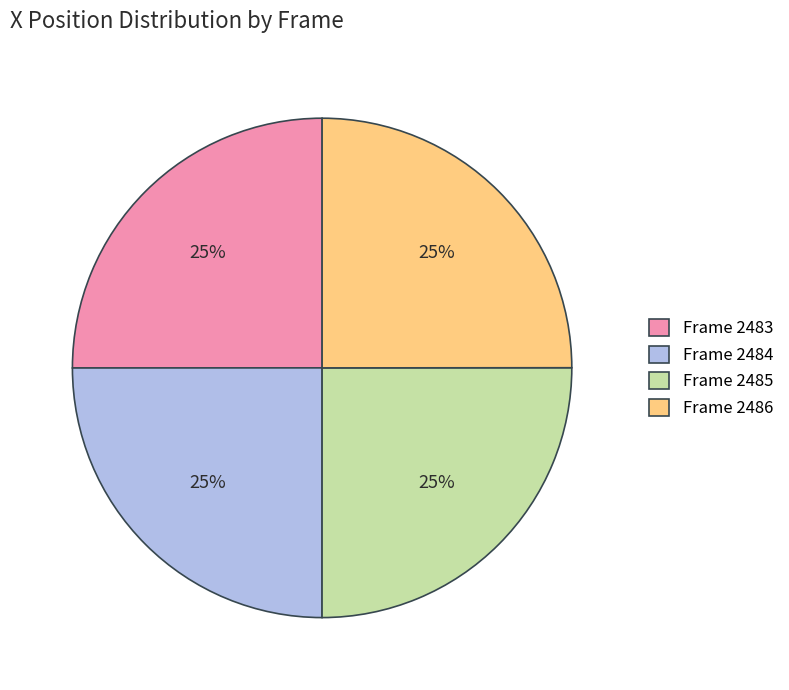

Is it true that Frame 2483 is 25% of the pie?

True